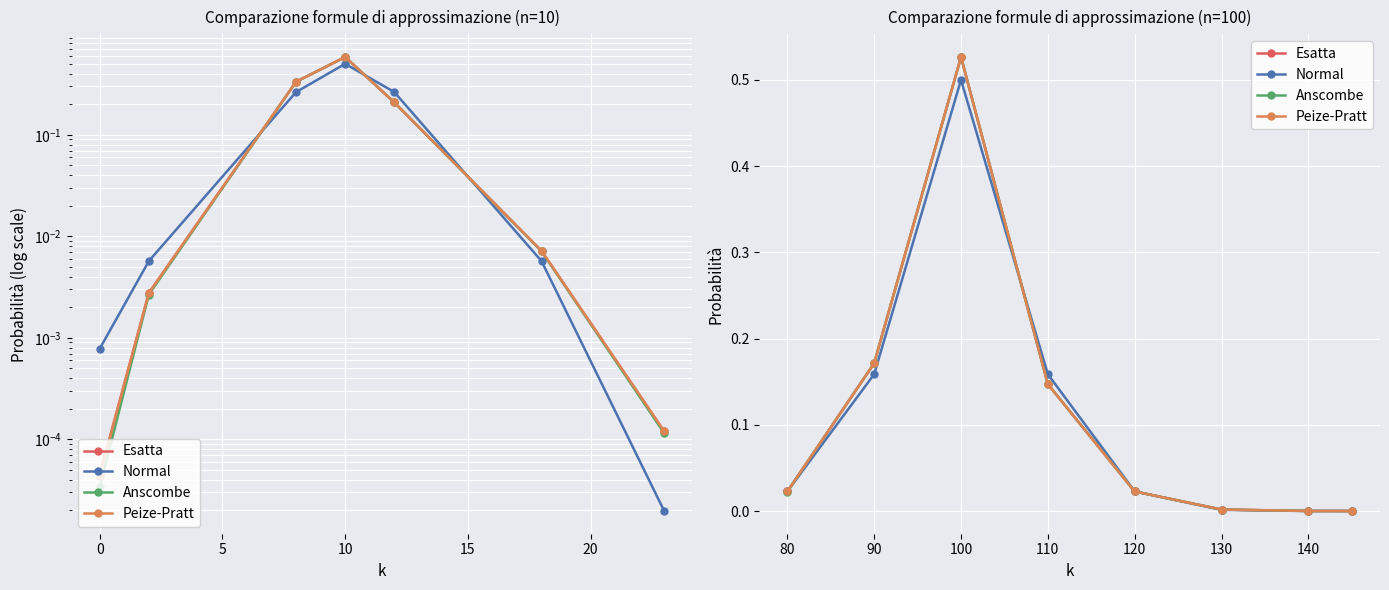

What is the value of the Normal point at the 2nd from the left?

0.2